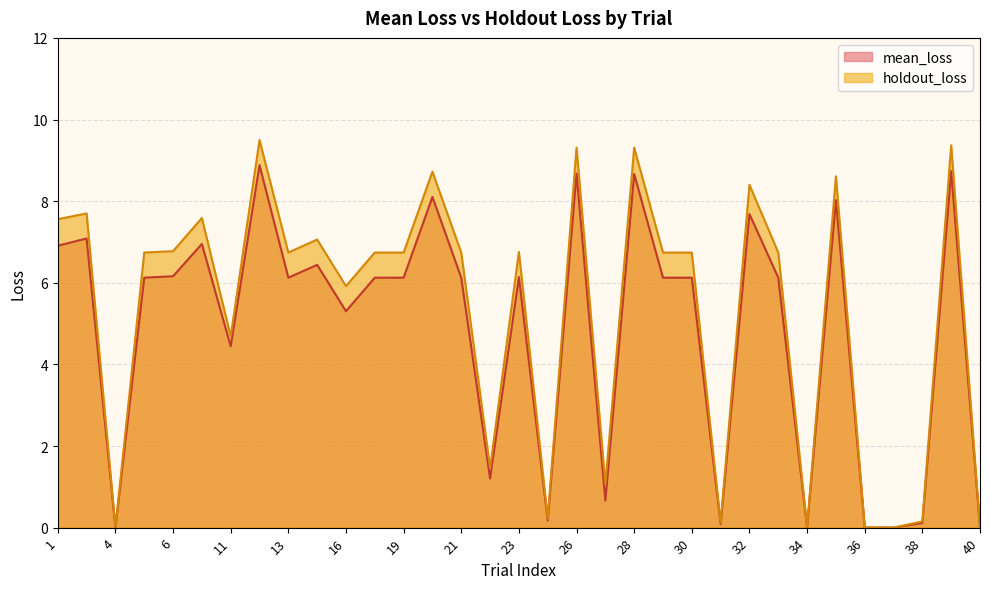

Which category has the highest value across all series?

12